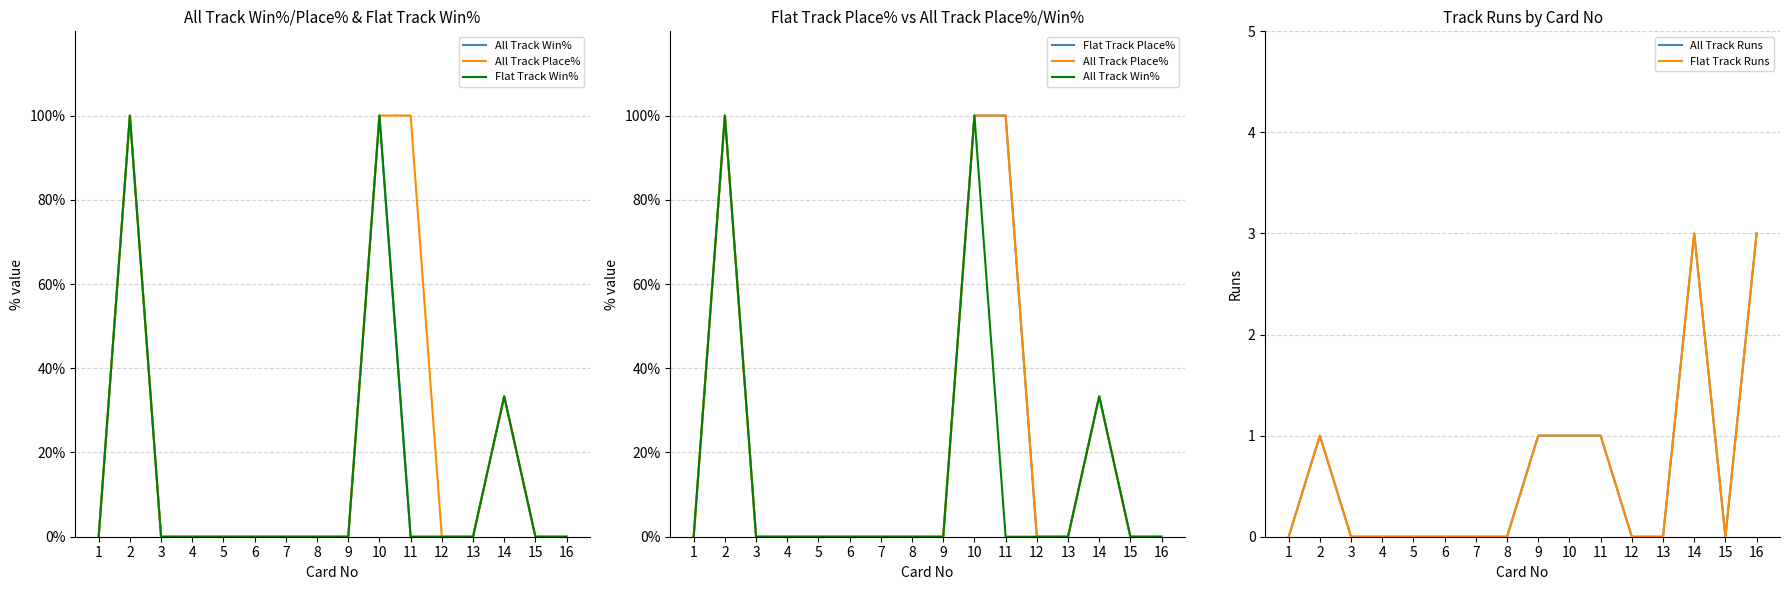

At which category does All Track Runs reach its first local peak?

2